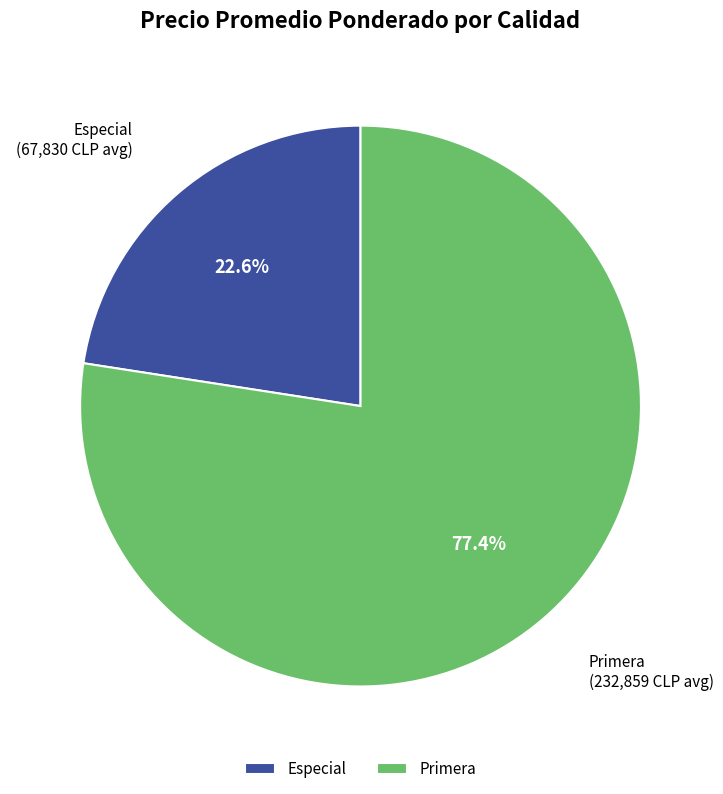

What is the ratio of the value at Primera to the value at Especial?

3.4